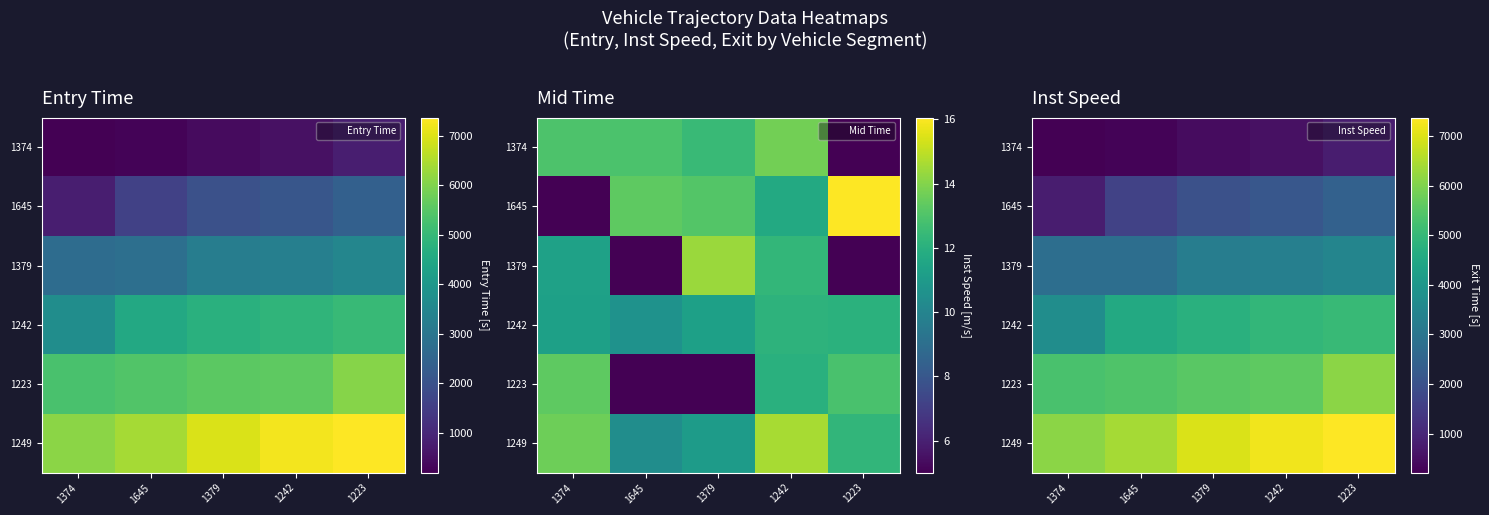

True or false: 1645 has a value of 3548.6 at 1379.

False